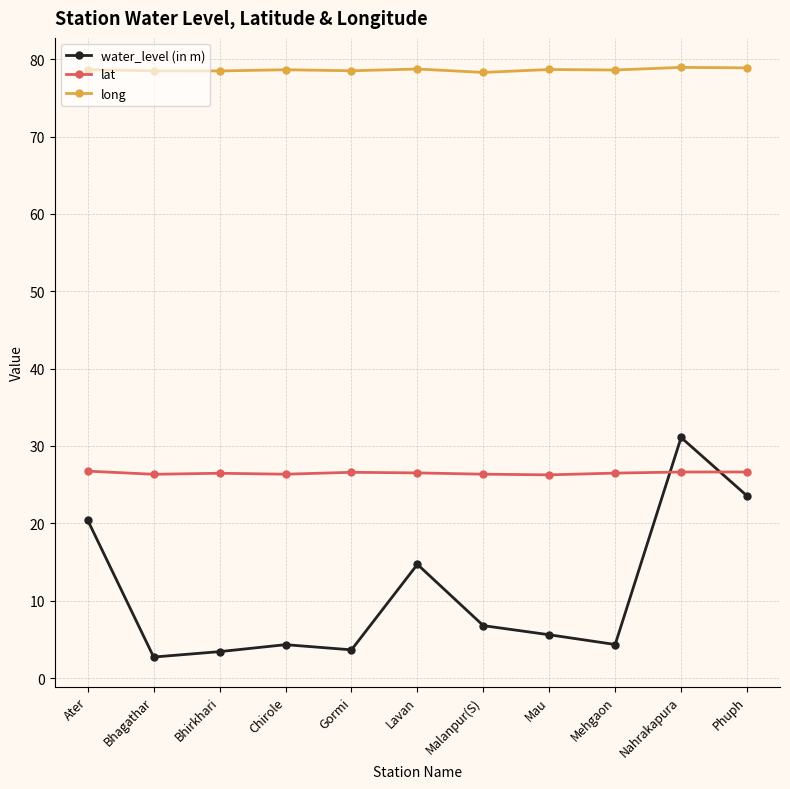

Is it true that water_level (in m) equals 23.6 at Phuph?

True